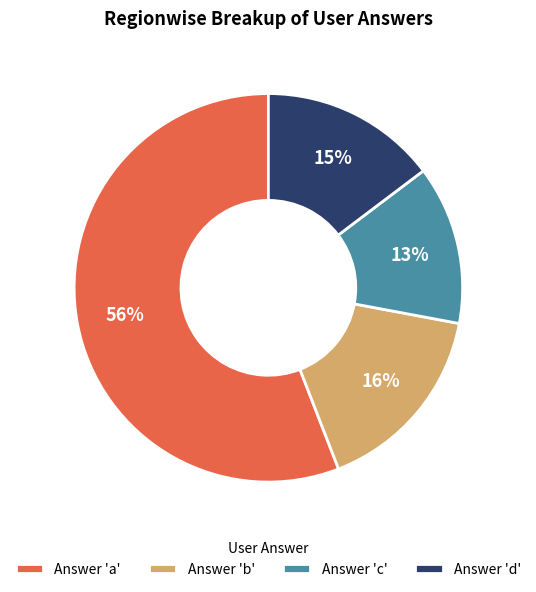

To the nearest percent, what portion does Answer 'c' represent?

13%